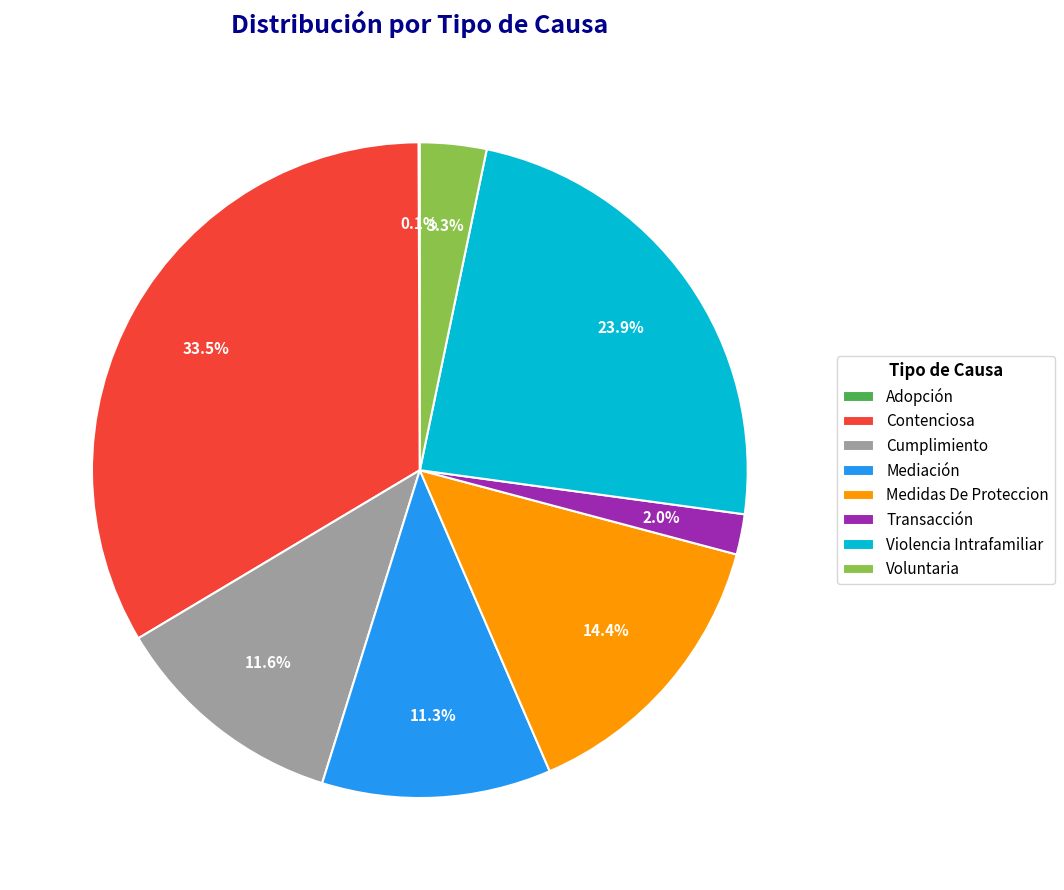

What portion of the pie excludes Medidas De Proteccion?

85.6%